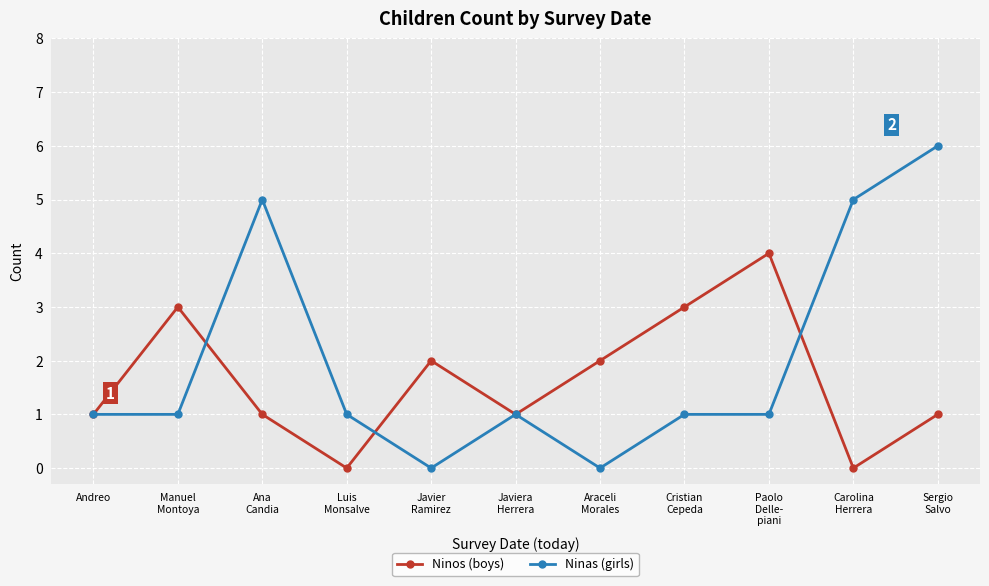

What is the difference between the maximum and minimum values in the Ninas (girls) series?

6